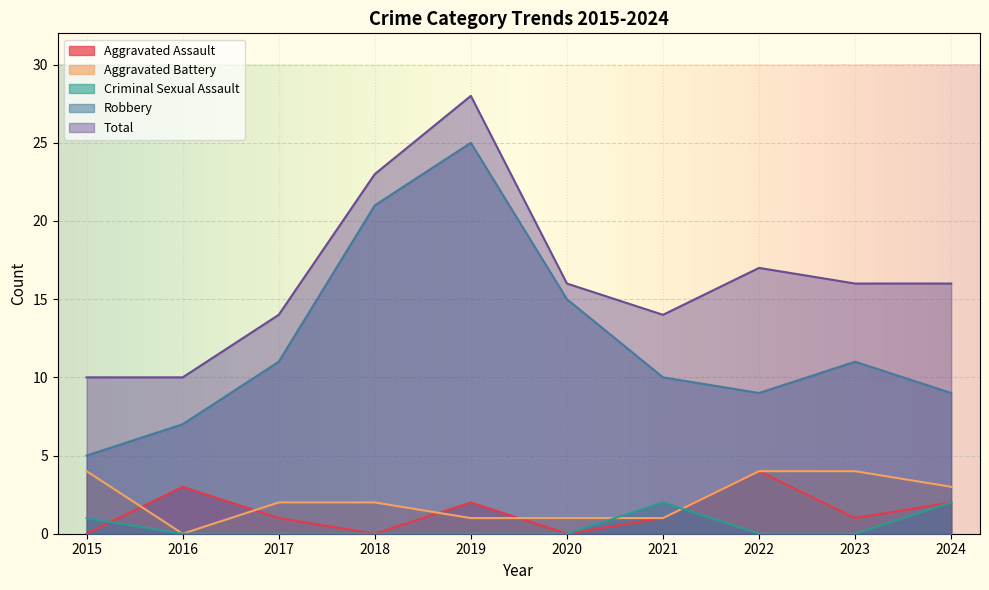

How many times do Aggravated Battery and Aggravated Assault cross each other?

4